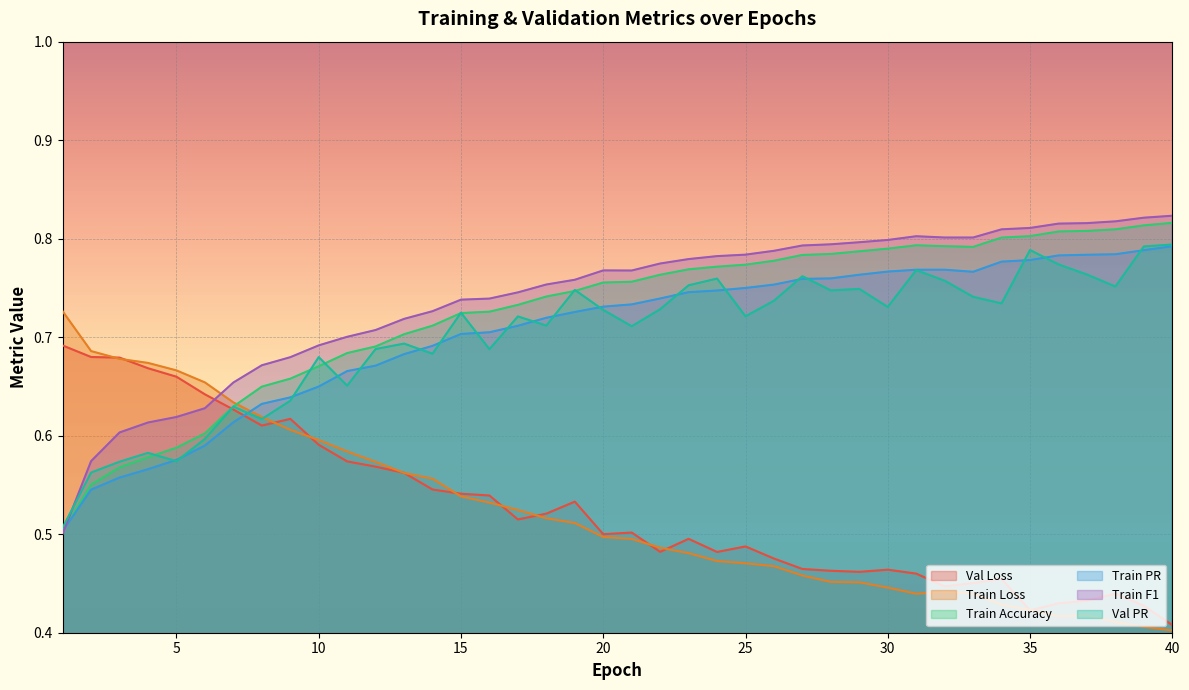

True or false: Train Accuracy and Train PR cross at least once.

False